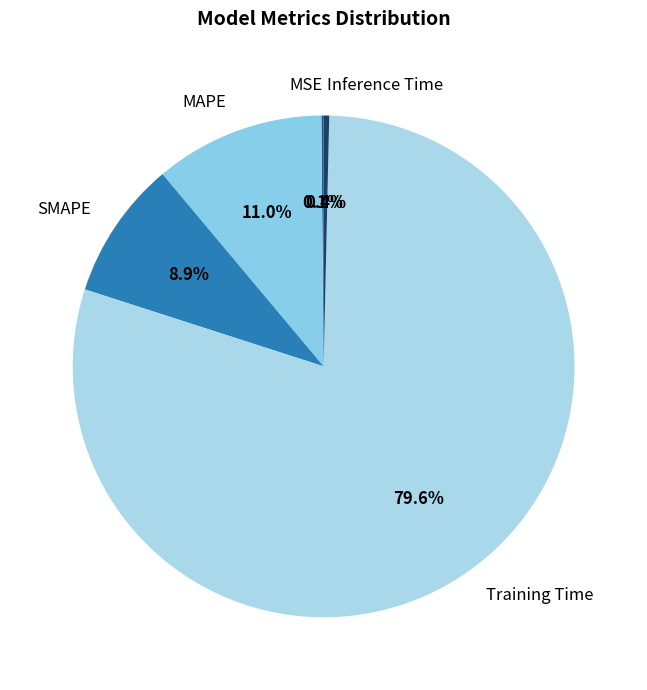

To the nearest percent, what is the difference between the MAPE and Inference Time slice percentages?

11%